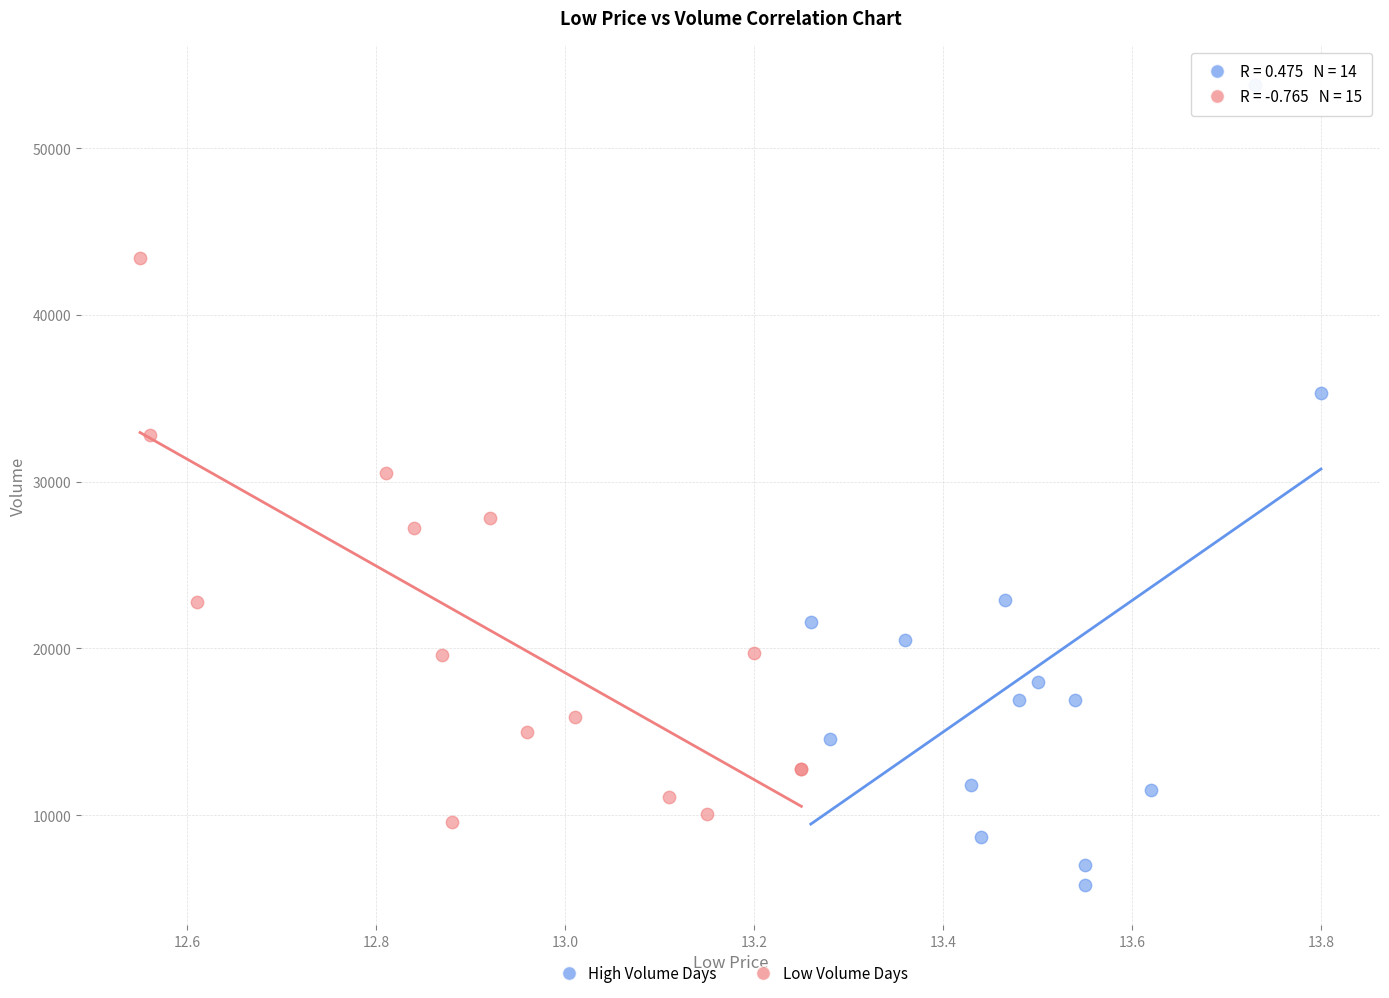

Which series has the largest Y range (max minus min)?

High Volume Days